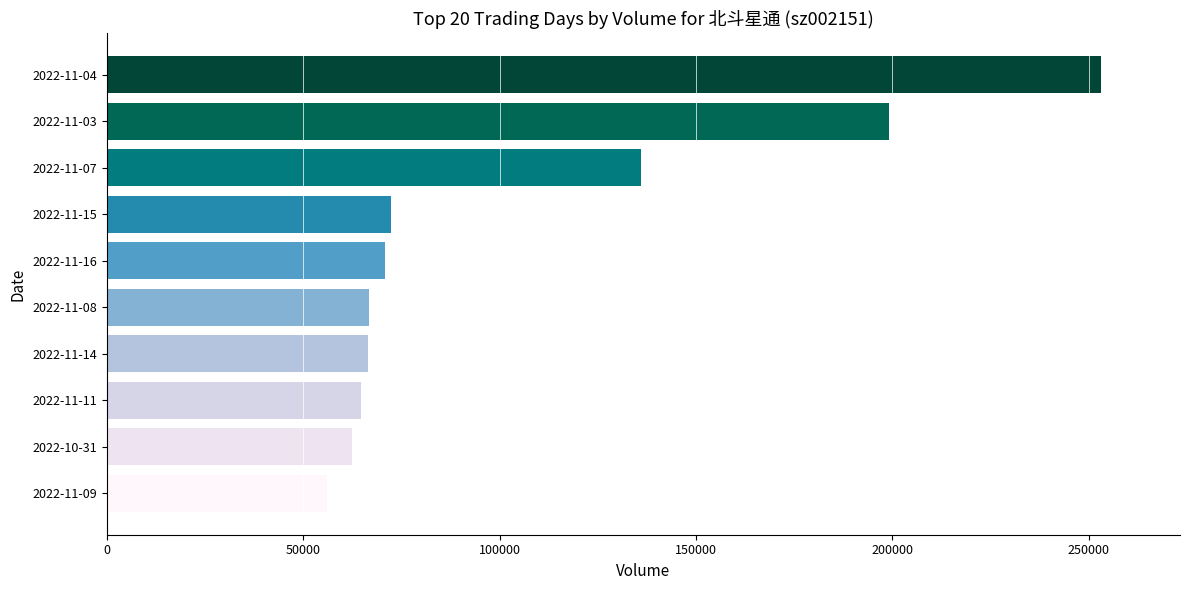

Read the value at 2022-11-11, to the nearest 50.

64550